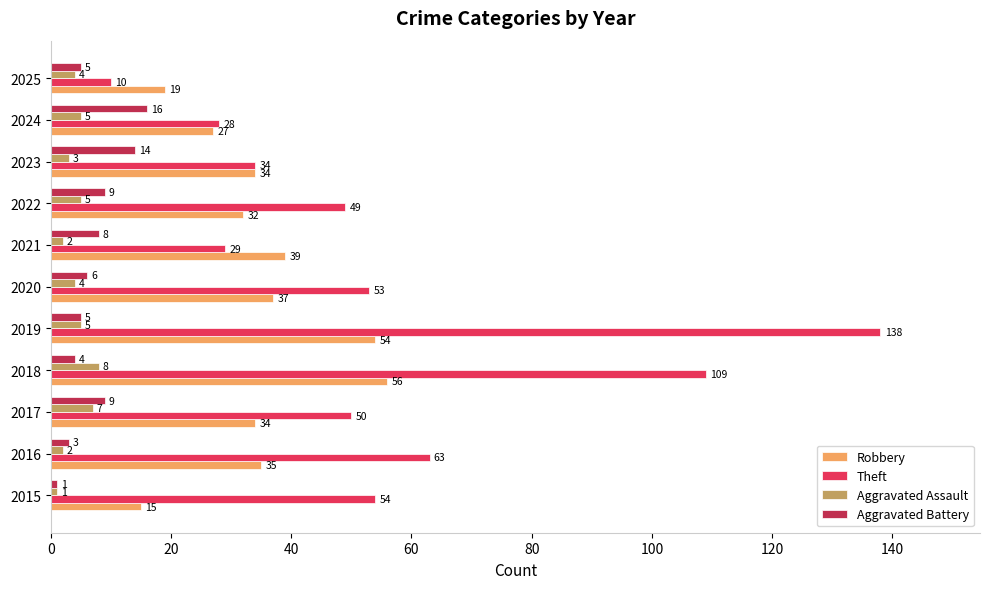

Which series has the largest range (max minus min)?

Theft